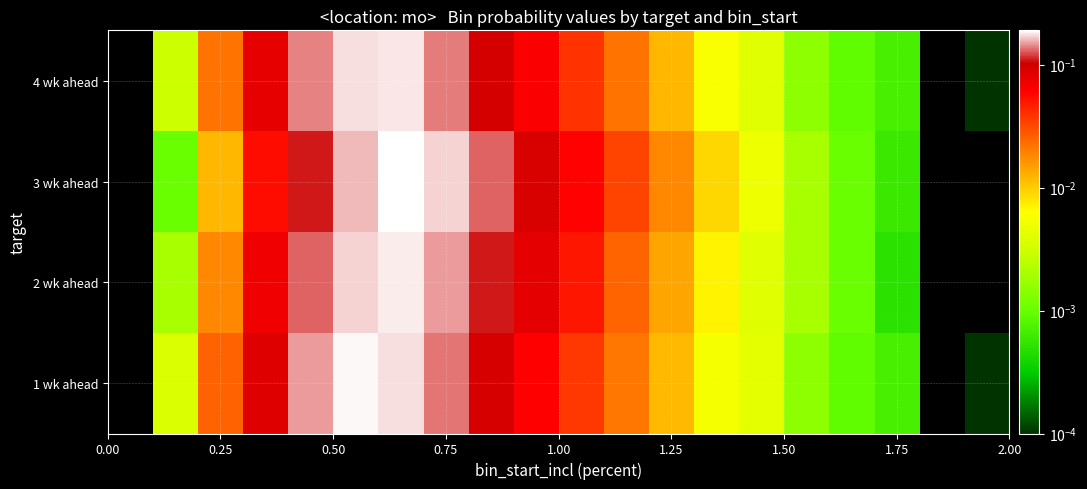

Rank the series by their average value, from lowest to highest.

4 wk ahead, 1 wk ahead, 2 wk ahead, 3 wk ahead